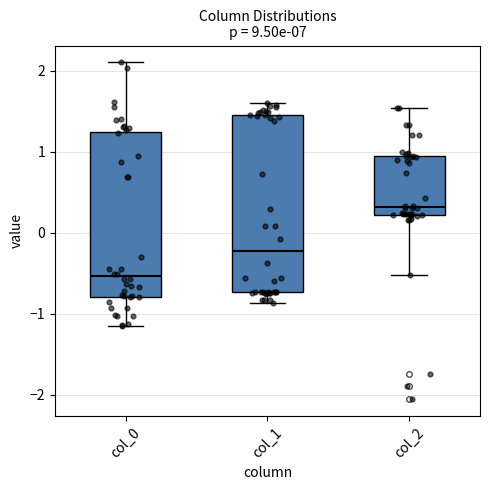

Which box is the tallest, from its lower edge to its upper edge?

col_1